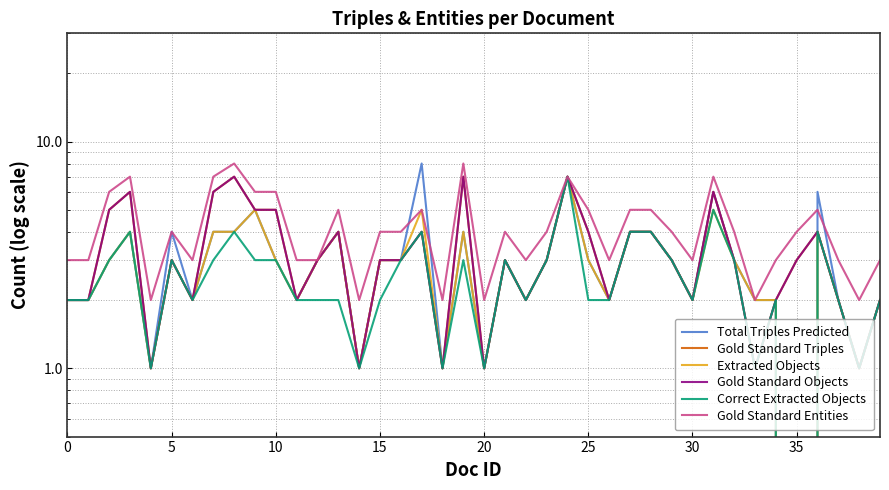

What is the total value across all series at 29?

19